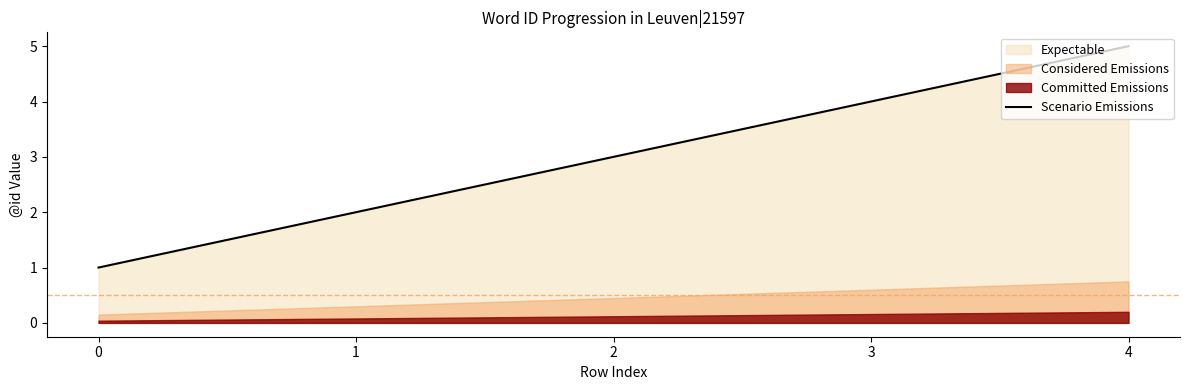

How many lines are shown in the chart?

1